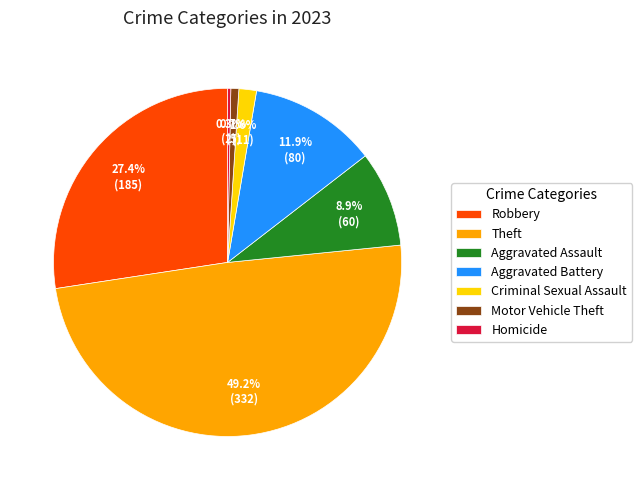

To the nearest percent, what is the average slice percentage?

14%